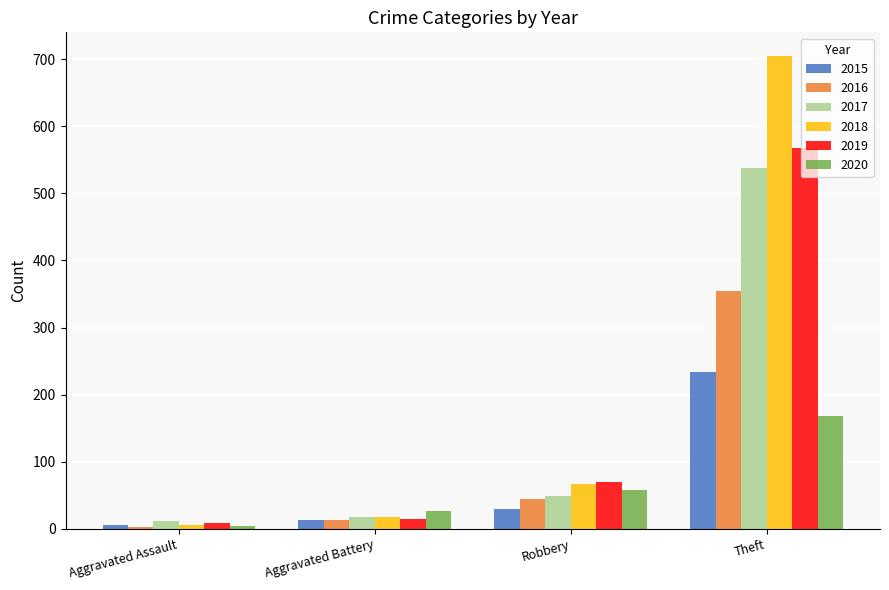

What is the sum of the 2020 values at Theft and Robbery?

225